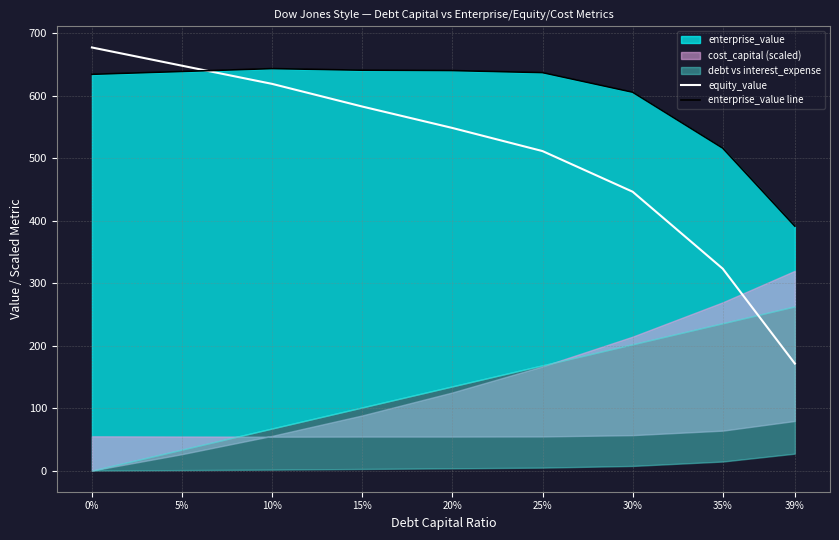

What is the minimum value for equity_value?

171.2